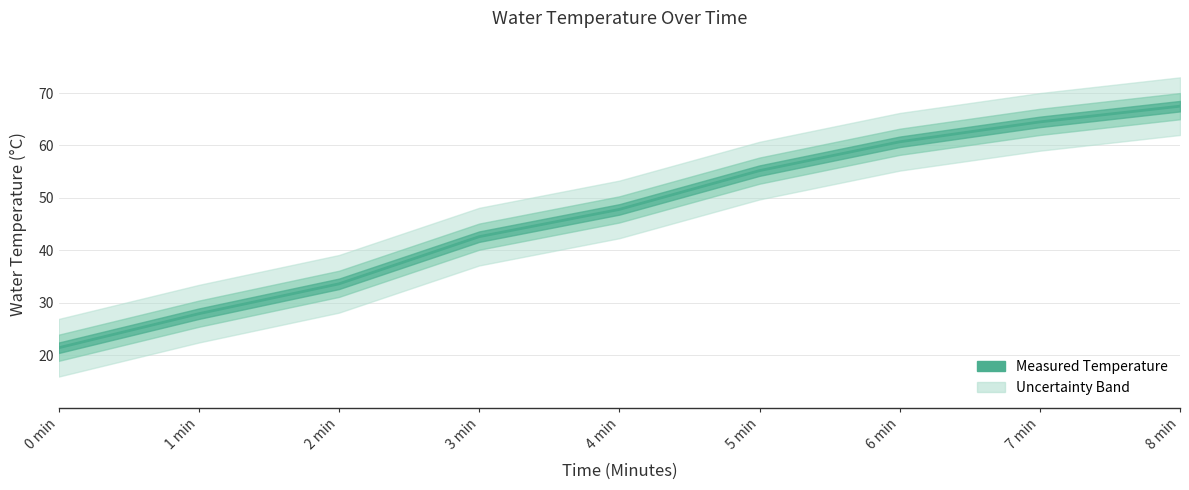

Where is the data nearest to the value 44?

3 min